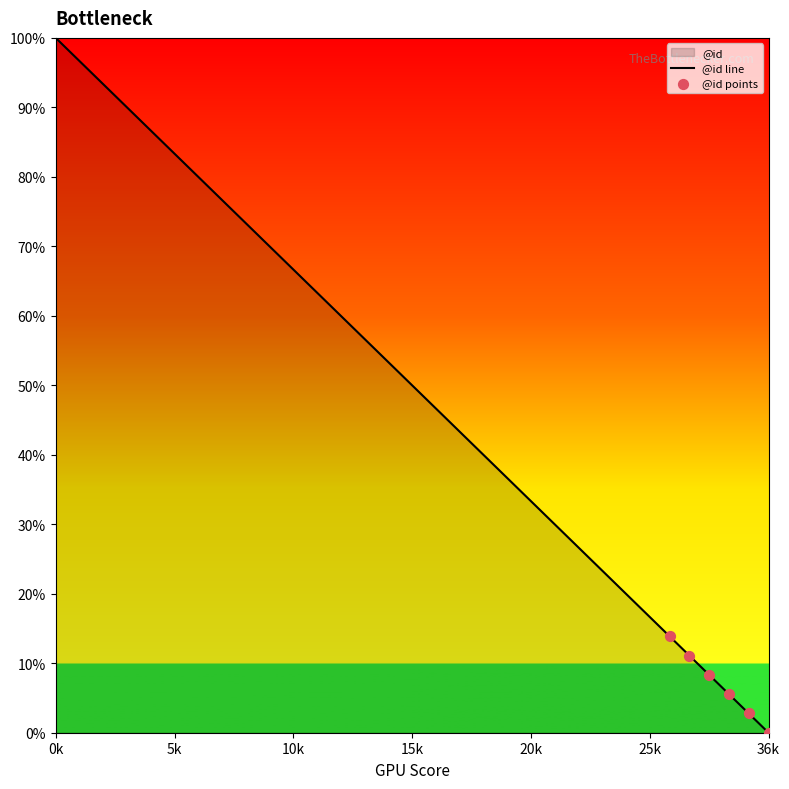

Which label corresponds to the smallest value in the chart?

36k